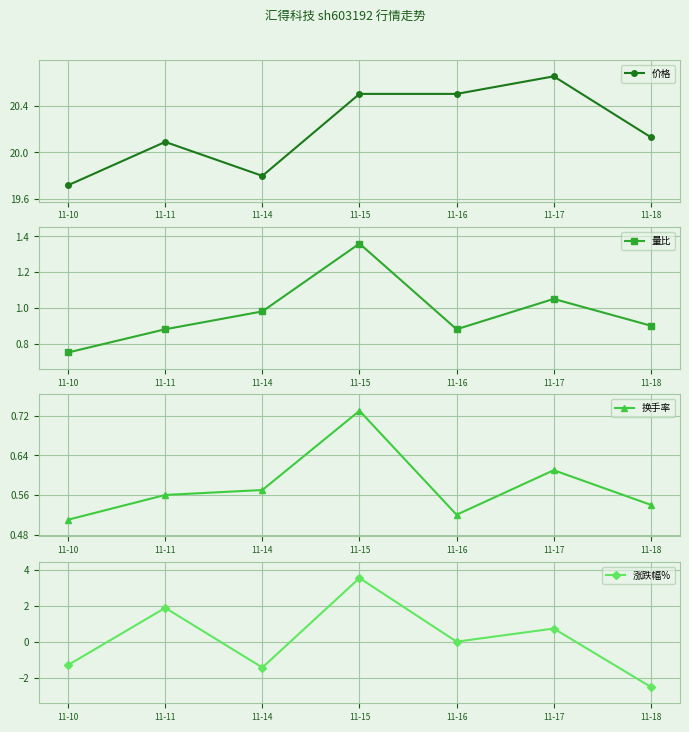

Where is the first local minimum for 涨跌幅%?

11-14